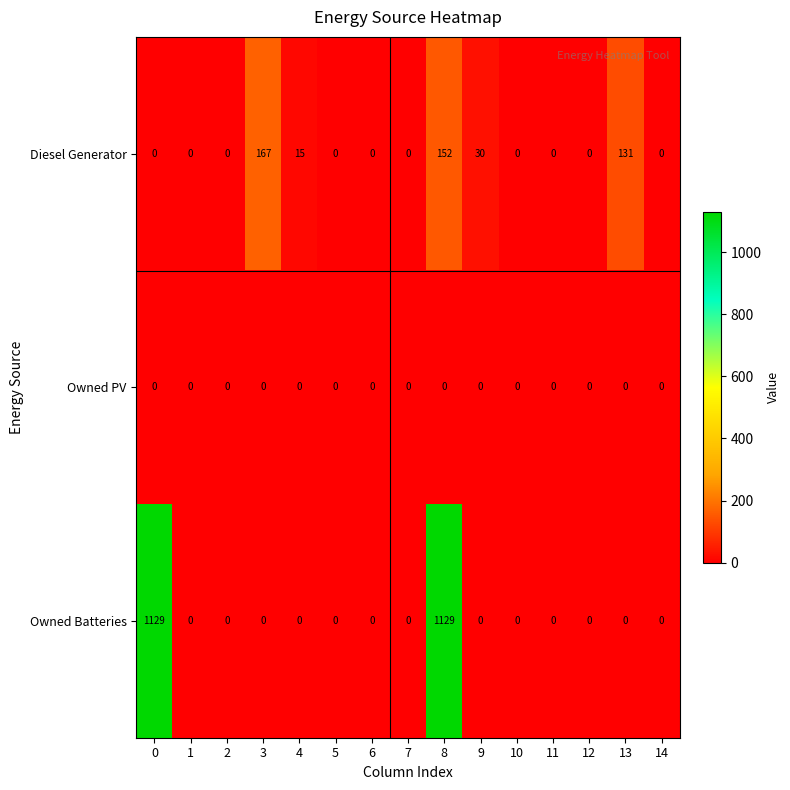

Which series has the largest range (max minus min)?

Owned Batteries